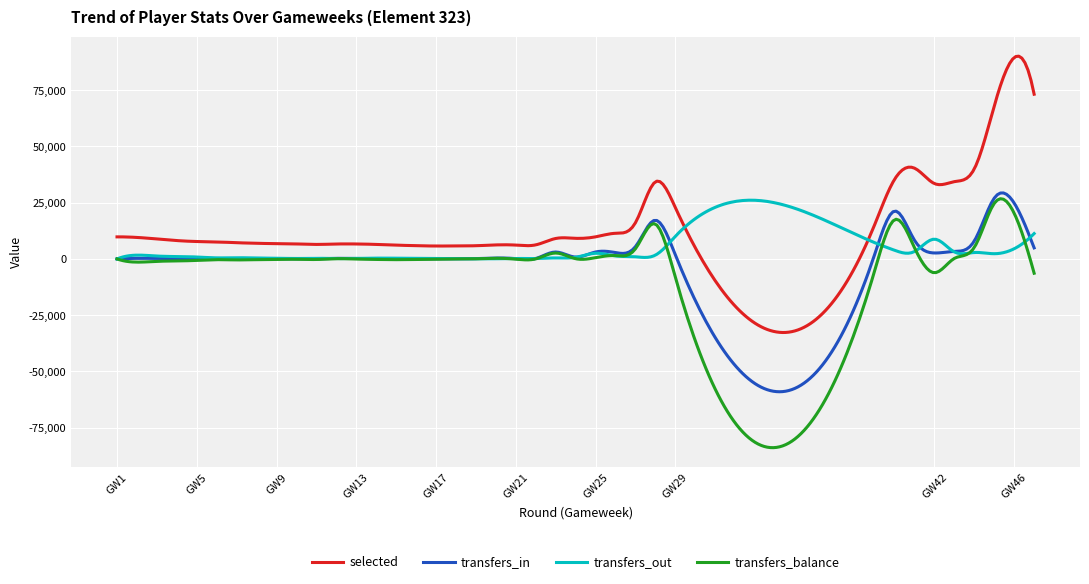

What is the minimum value shown in the chart?

-83849.4